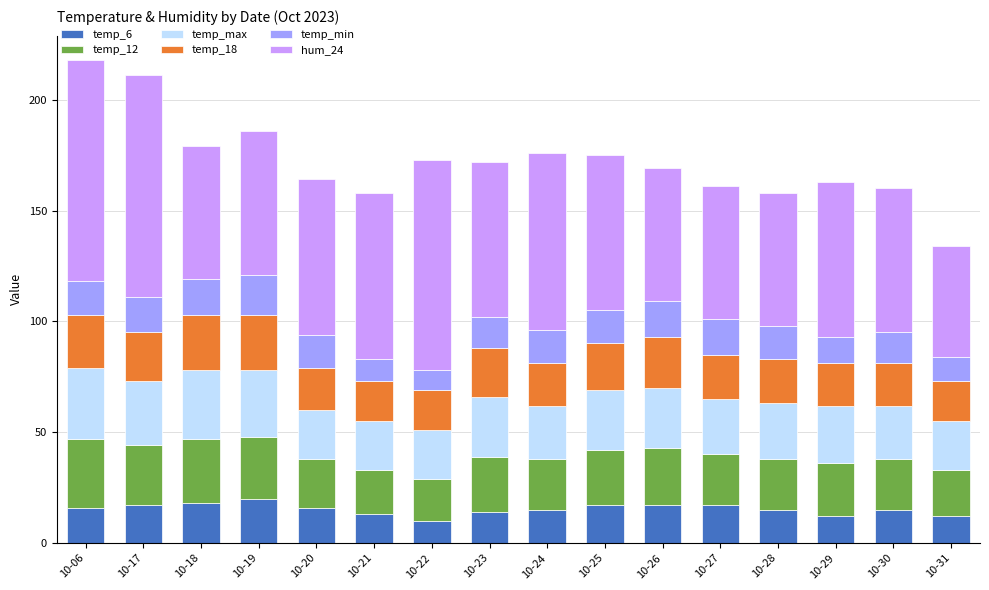

True or false: temp_6 has a value of 15 at 10-30.

True